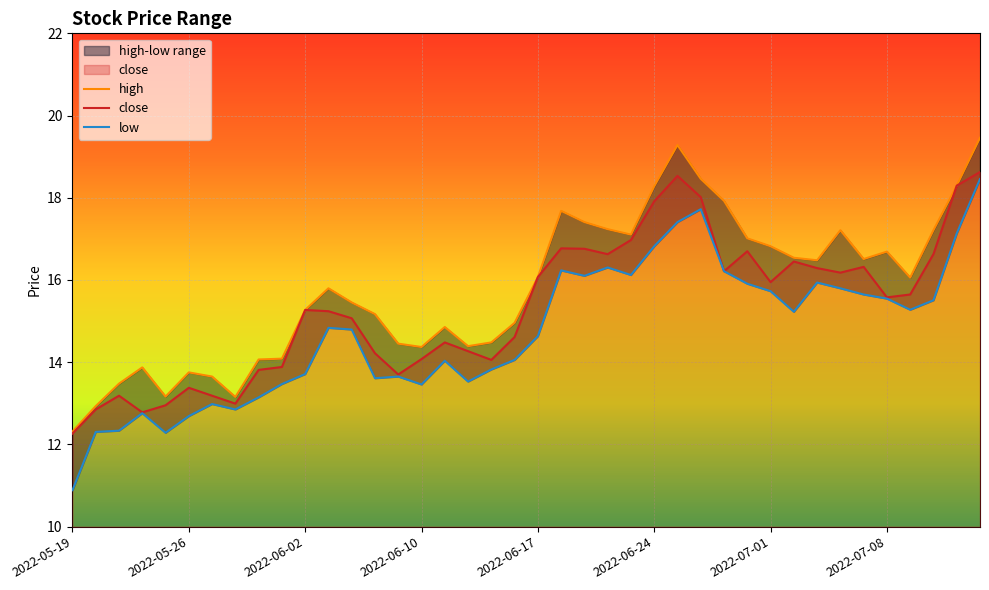

At which label is close closest to 15?

2022-06-07